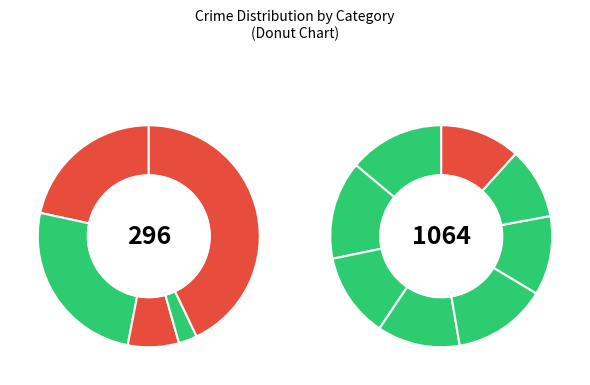

To the nearest percent, what is the combined percentage of Aggravated Battery and Homicide?

28%